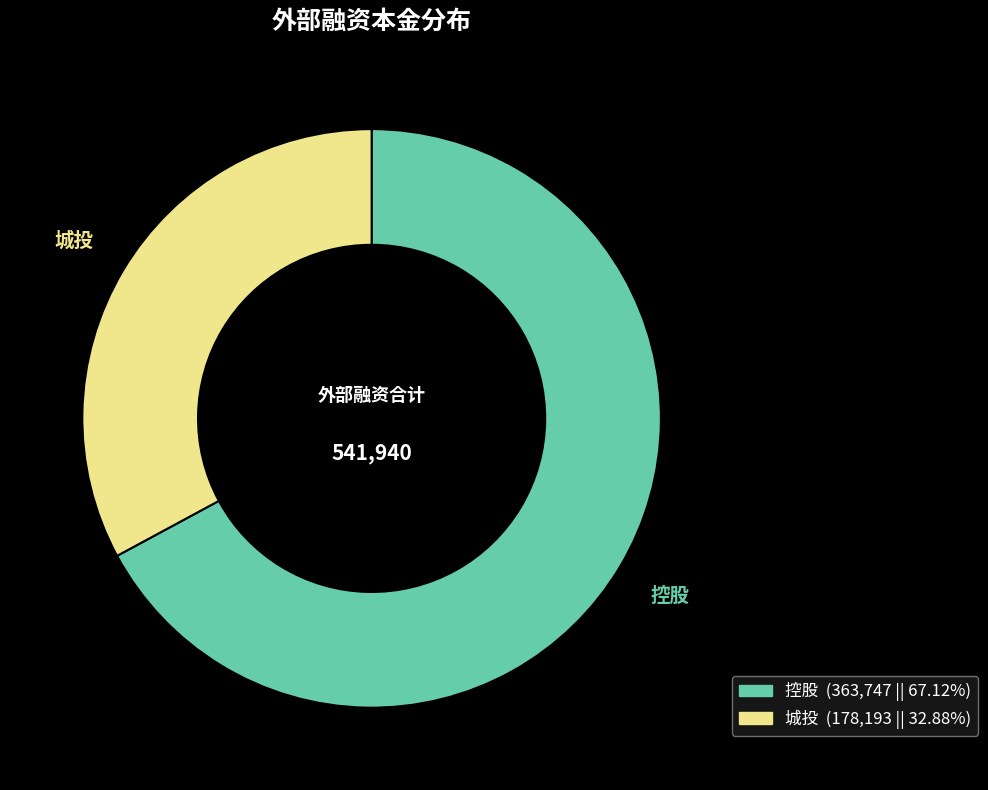

Rank the categories by value from highest to lowest.

控股, 城投